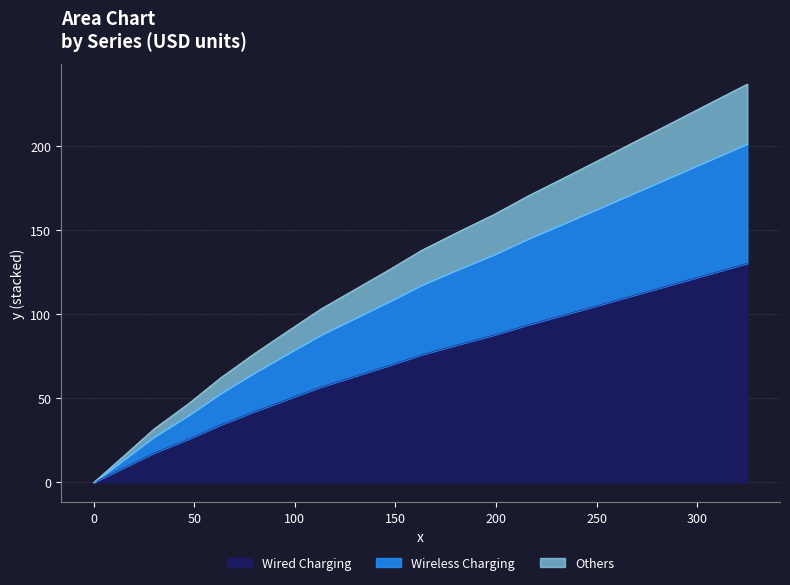

Which has a higher value, 252.2 or 199.1?

252.2